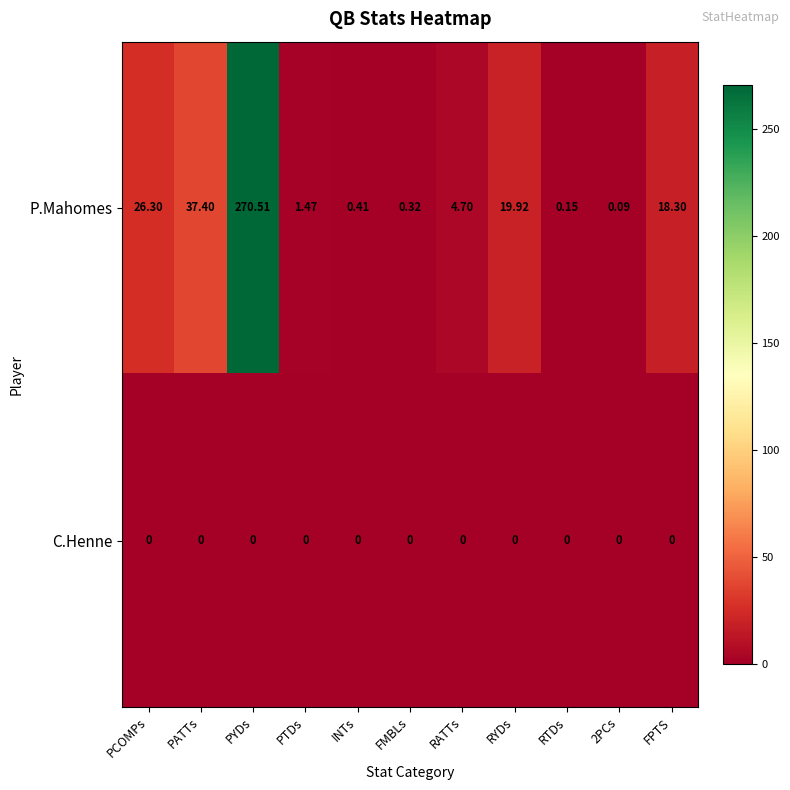

How many series are shown in this chart?

2